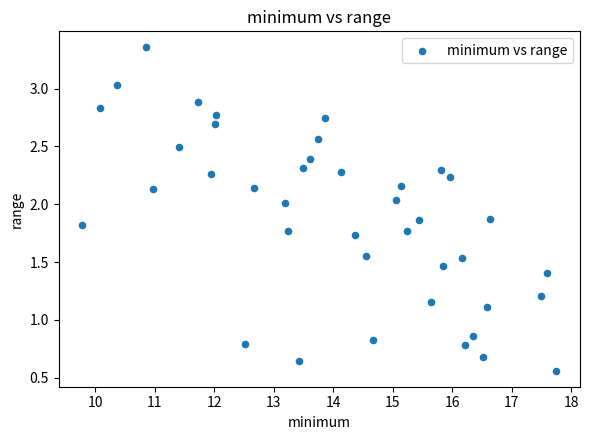

What is the range of Y values (max minus min)?

2.8